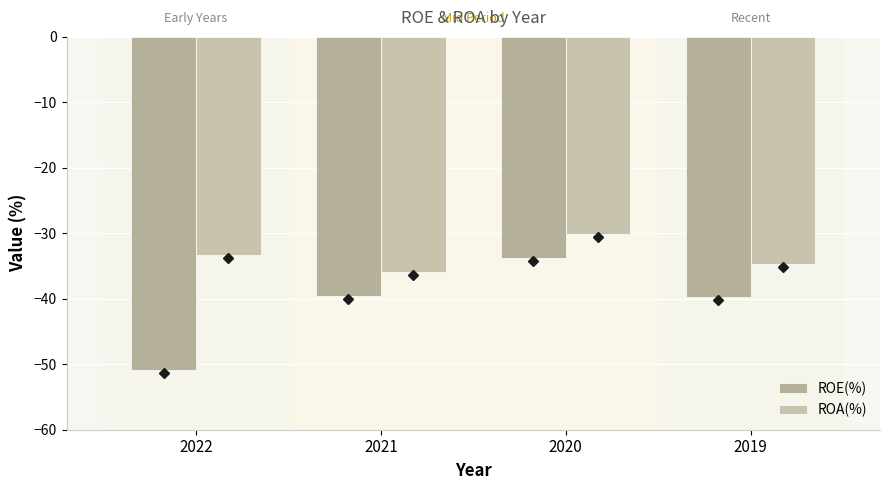

Where is ROE(%) nearest to the value -42?

2019